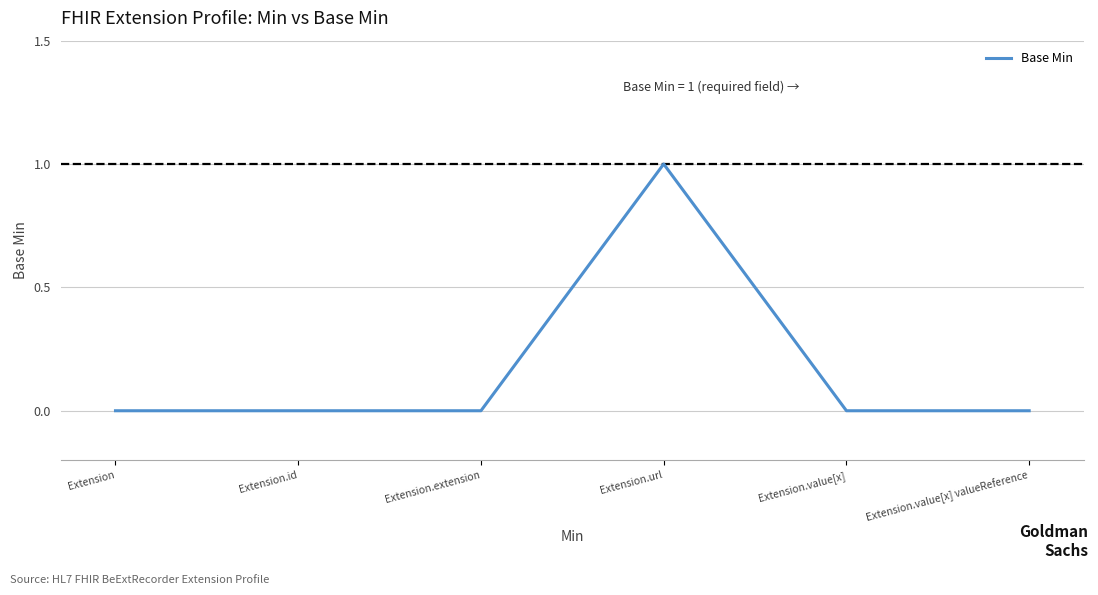

How many distinct data groups are displayed?

1